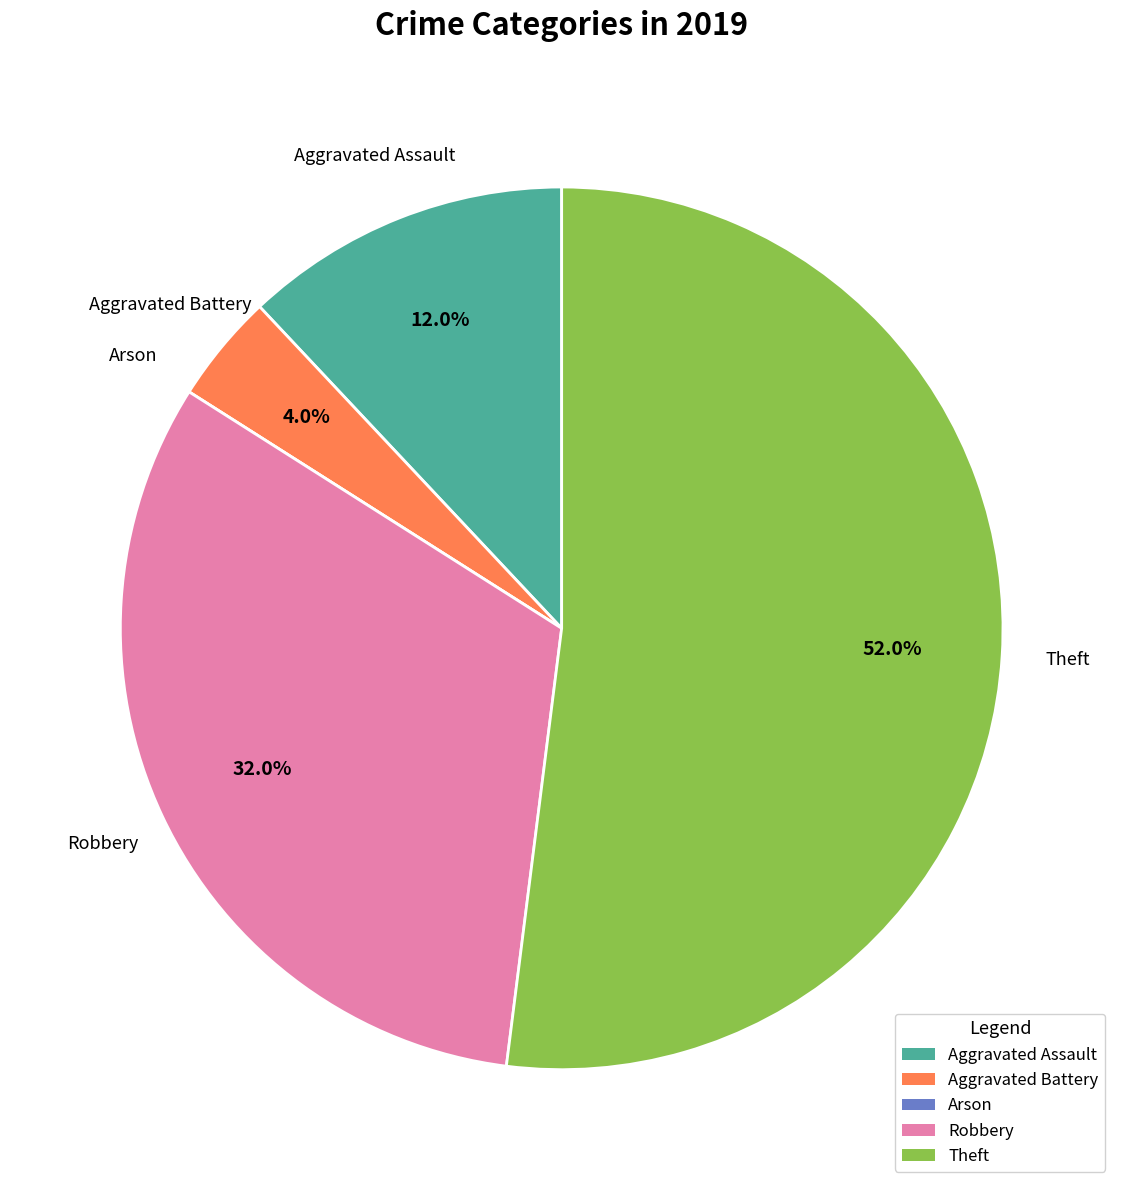

Which slice is the largest?

Theft